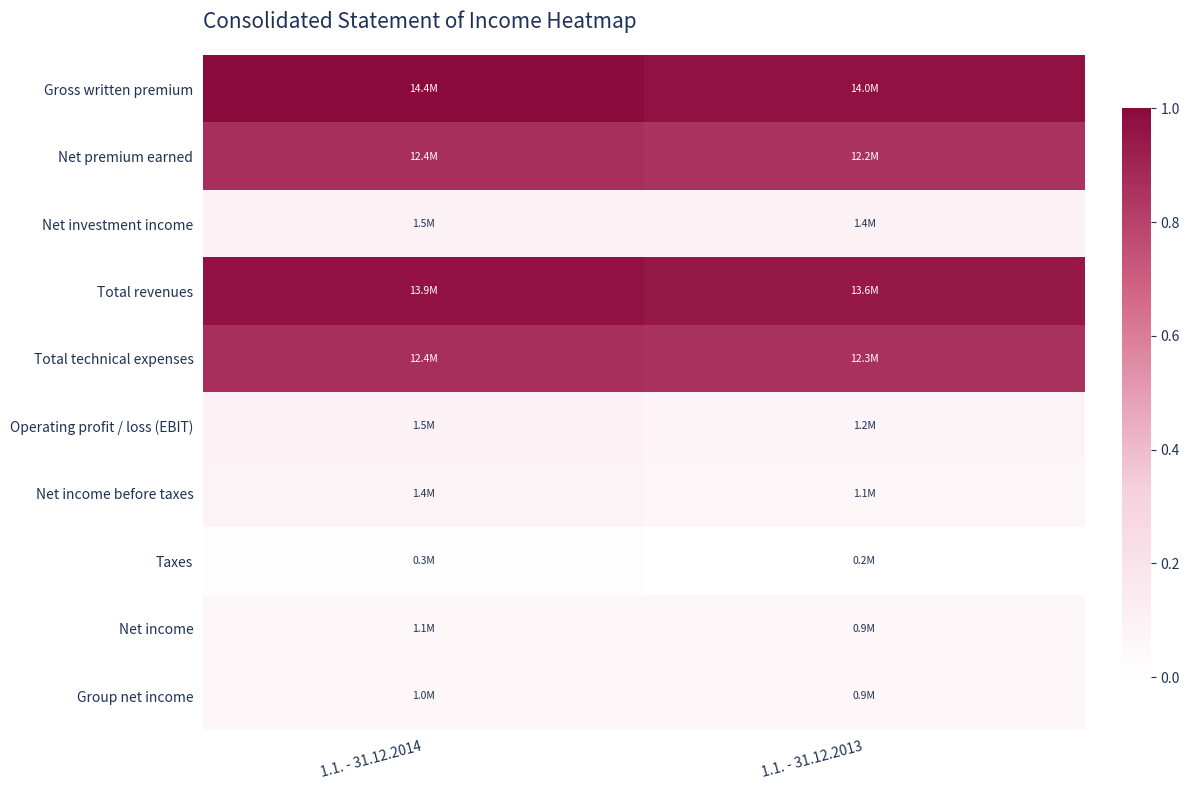

Reading left to right, list all the values displayed in this chart.

Gross written premium: 1.1. - 31.12.2014=1.0	1.1. - 31.12.2013=1.0
Net premium earned: 1.1. - 31.12.2014=0.9	1.1. - 31.12.2013=0.8
Net investment income: 1.1. - 31.12.2014=0.1	1.1. - 31.12.2013=0.1
Total revenues: 1.1. - 31.12.2014=1.0	1.1. - 31.12.2013=0.9
Total technical expenses: 1.1. - 31.12.2014=0.9	1.1. - 31.12.2013=0.9
Operating profit / loss (EBIT): 1.1. - 31.12.2014=0.1	1.1. - 31.12.2013=0.1
Net income before taxes: 1.1. - 31.12.2014=0.1	1.1. - 31.12.2013=0.1
Taxes: 1.1. - 31.12.2014=0.0	1.1. - 31.12.2013=0.0
Net income: 1.1. - 31.12.2014=0.1	1.1. - 31.12.2013=0.1
Group net income: 1.1. - 31.12.2014=0.1	1.1. - 31.12.2013=0.1